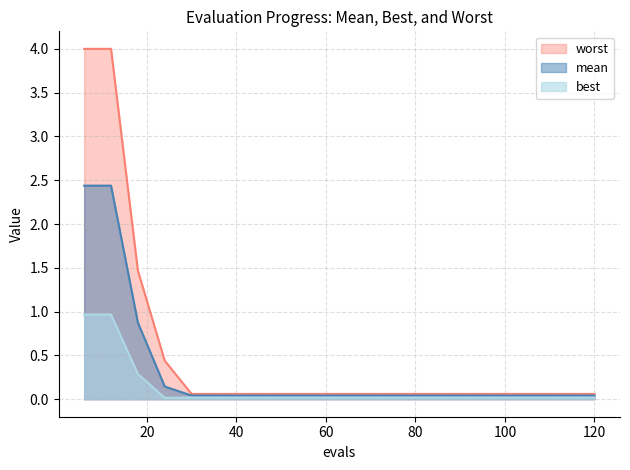

Is the value of worst at 114 greater than the value of best at 90?

Yes